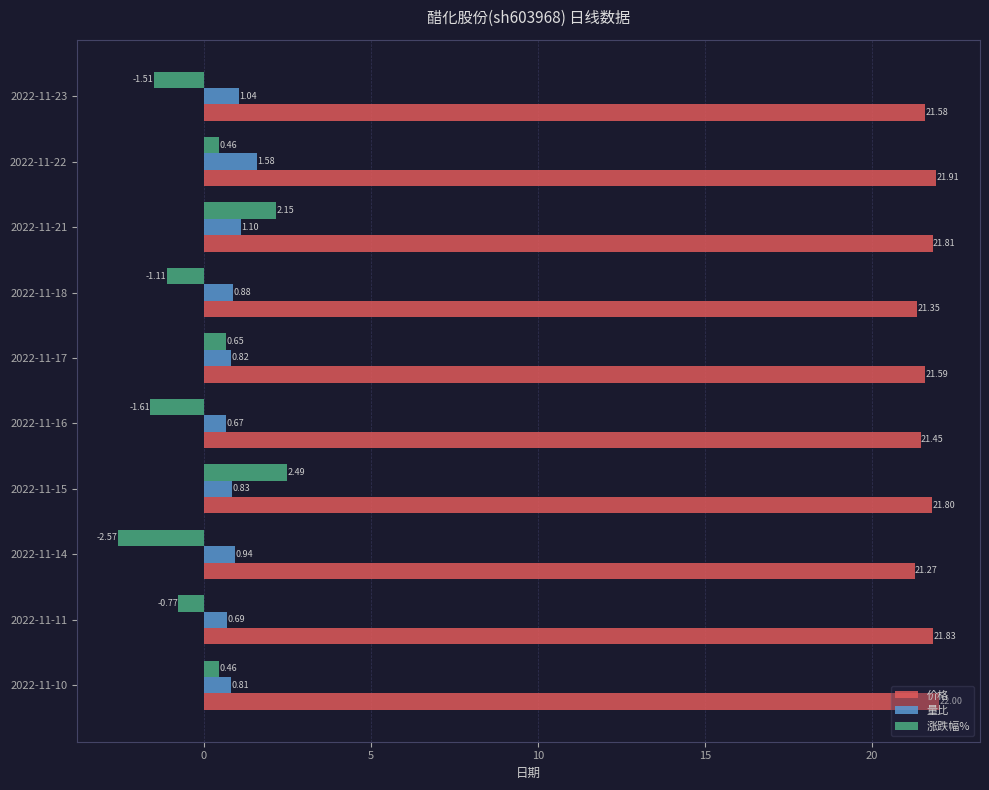

Rank the categories by 价格 value from highest to lowest.

2022-11-10, 2022-11-22, 2022-11-11, 2022-11-21, 2022-11-15, 2022-11-17, 2022-11-23, 2022-11-16, 2022-11-18, 2022-11-14